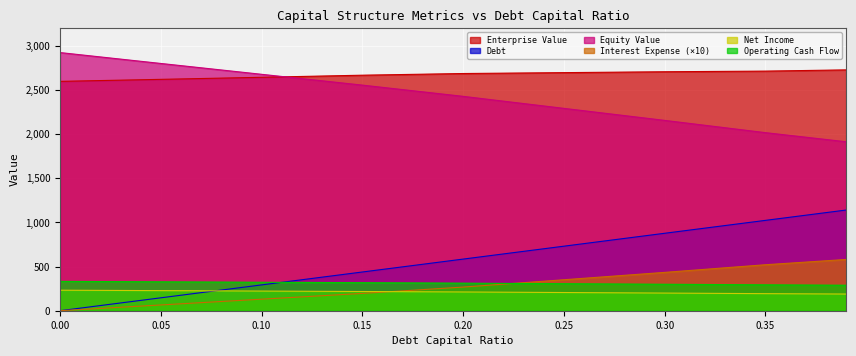

What is the sum of the enterprise_value values at 0.39 and 0.25?

5425.1